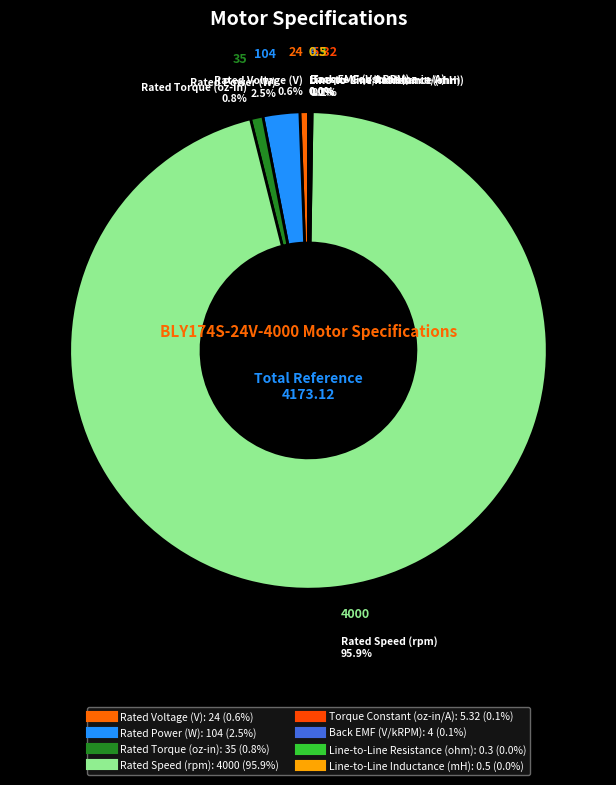

How many segments does this pie chart have?

8